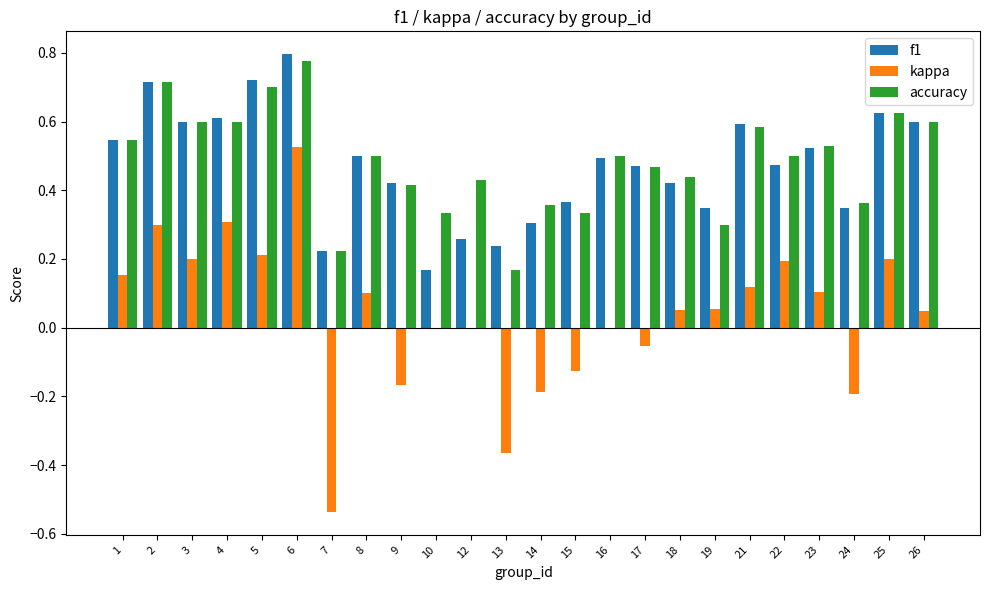

Where is f1 nearest to the value 0?

10